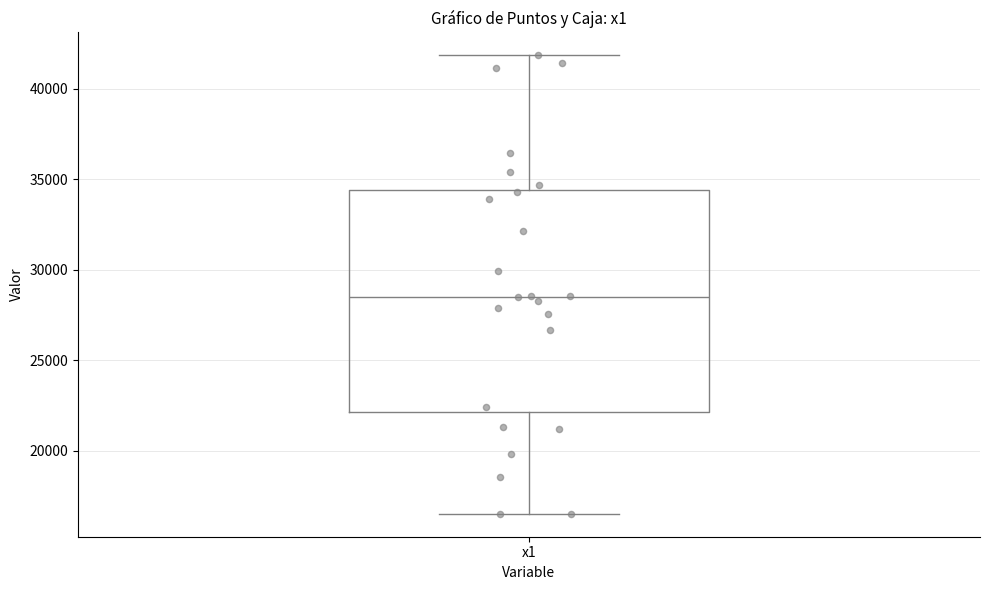

Transcribe this box plot: give where the median line is, the range the box spans, and where the two whiskers end, as read against the y-axis. The values are not printed on the chart, so give them approximately, as read against the axis.

median 28500, box 22000 to 34500, whiskers 16500 to 42000